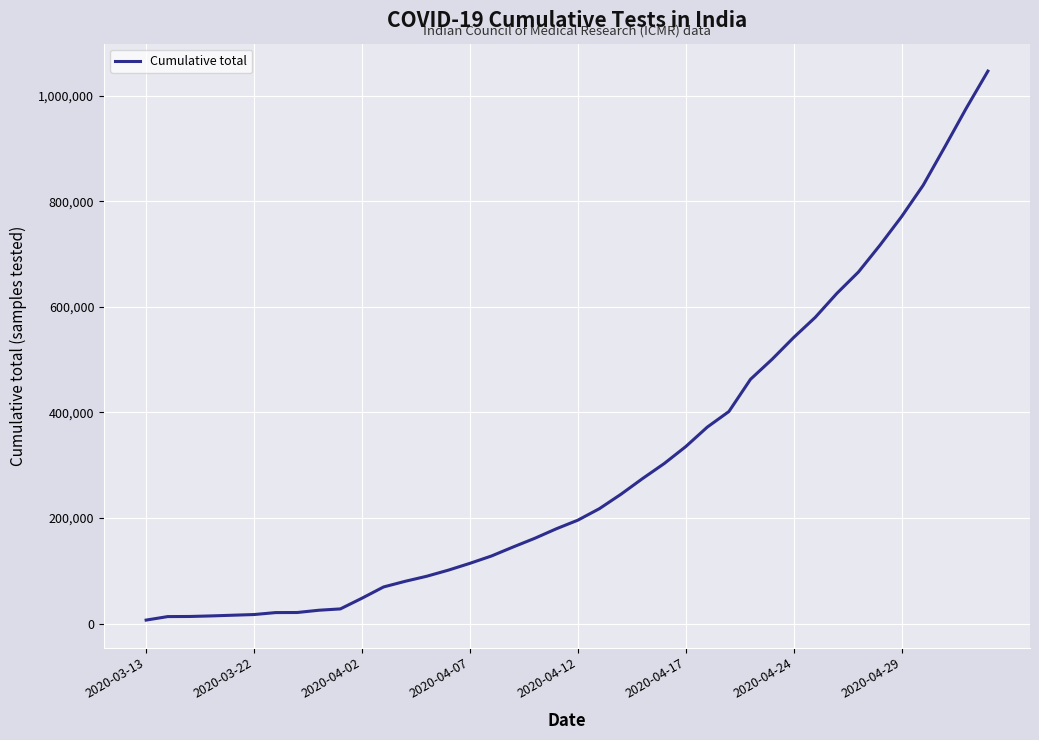

How many values are below 195748?

20